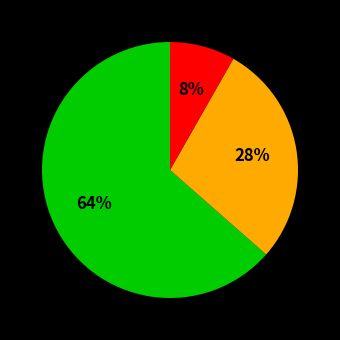

To the nearest percent, what is the average slice percentage?

33%